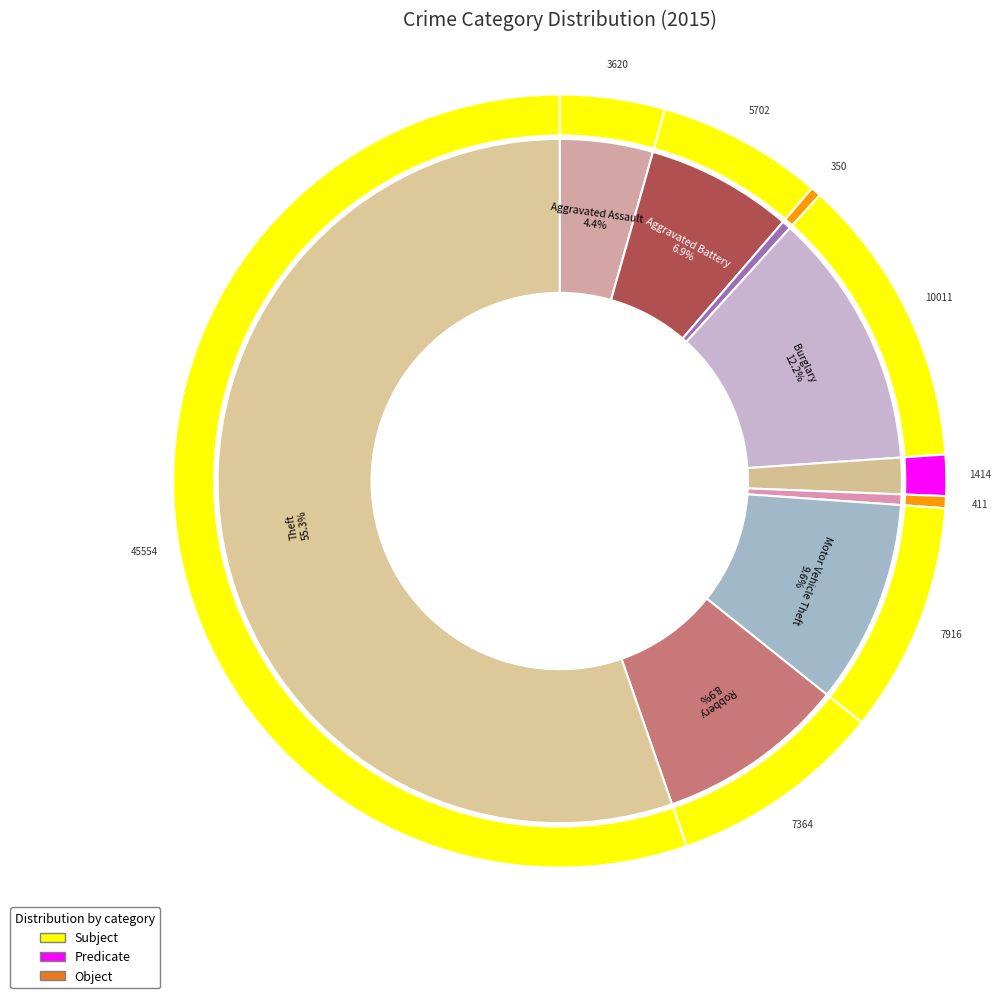

What percentage is the Motor Vehicle Theft slice, to the nearest percent?

10%